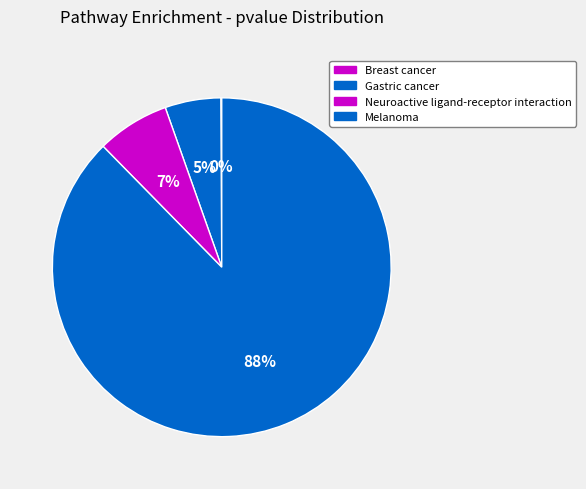

Which slice represents more than half of the pie?

Melanoma